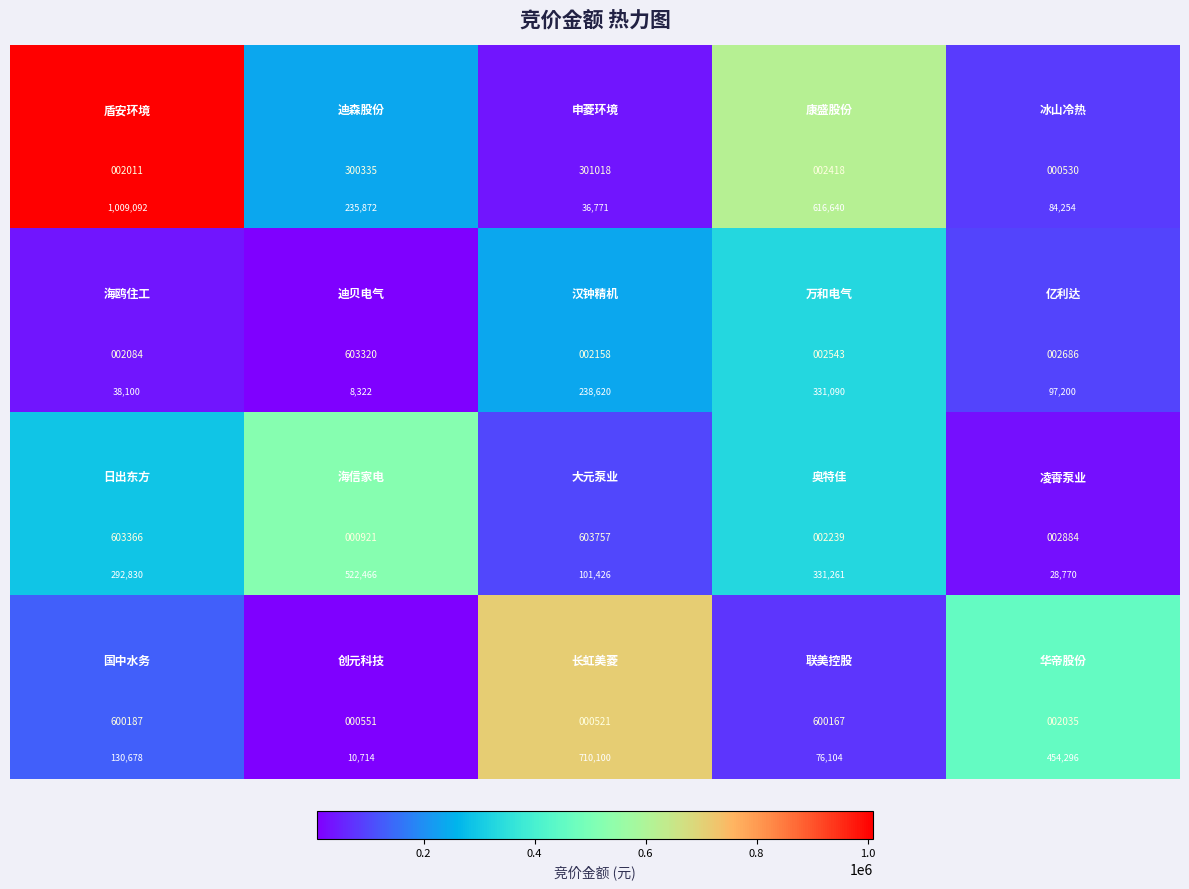

How many distinct data groups are displayed?

4